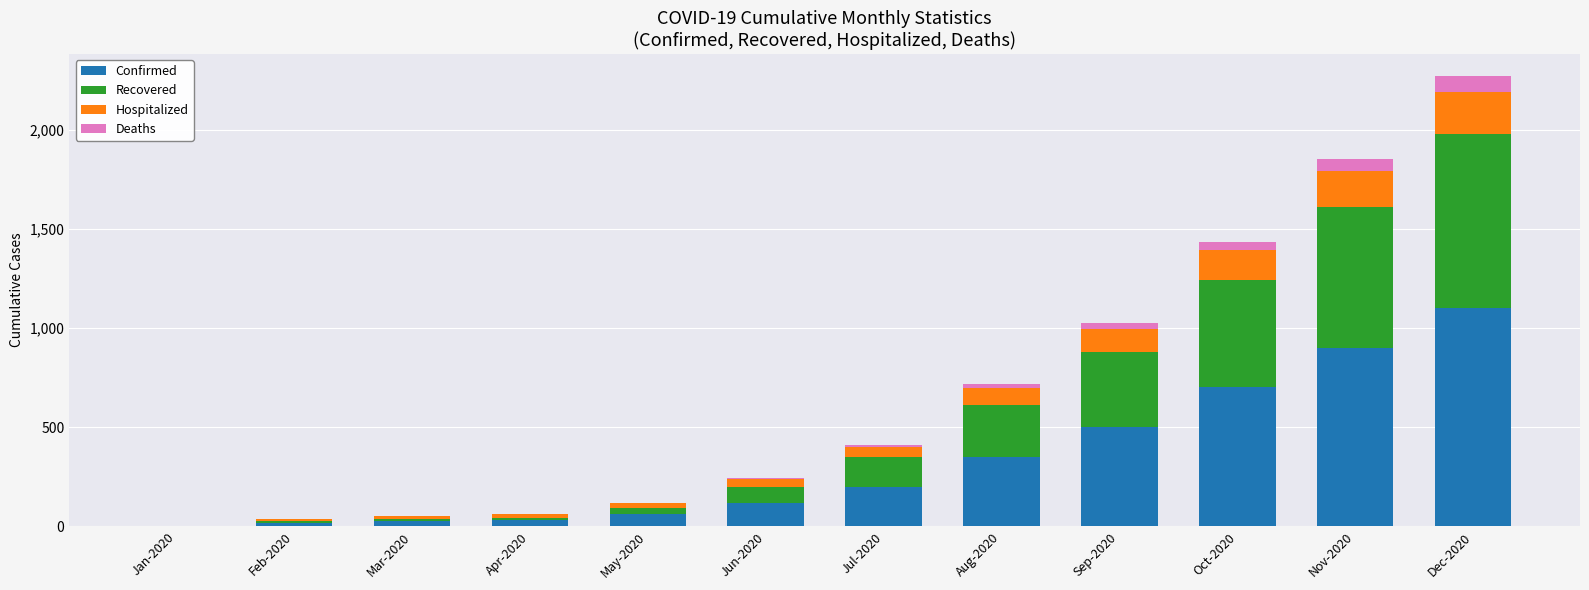

At which category is the sum across all series the highest?

Dec-2020